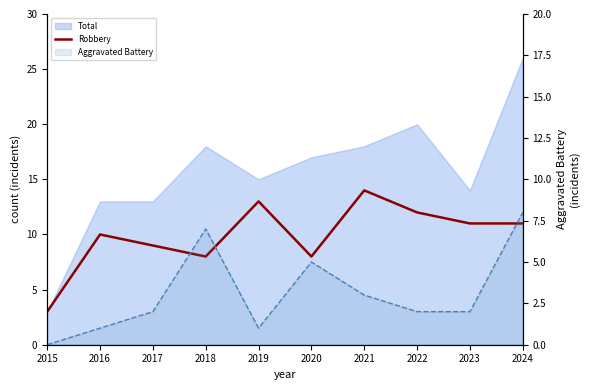

How many interior local peaks does the Aggravated Battery line series have?

2